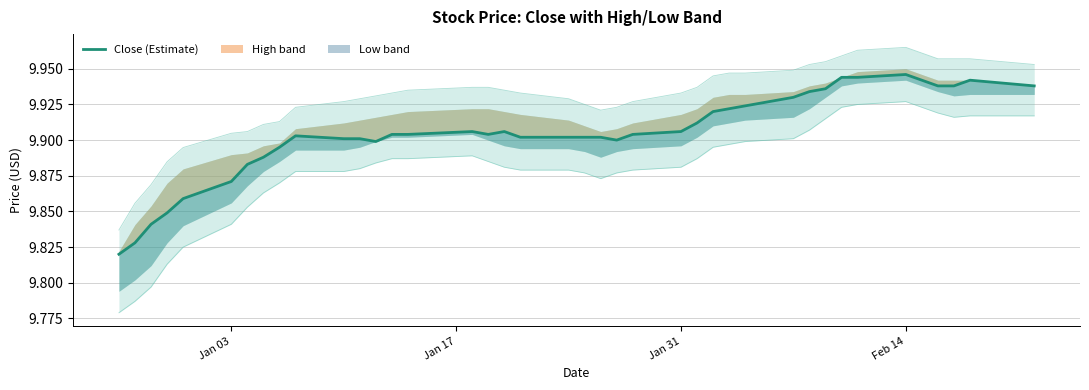

The value at 17 is 5.3. True or false?

False